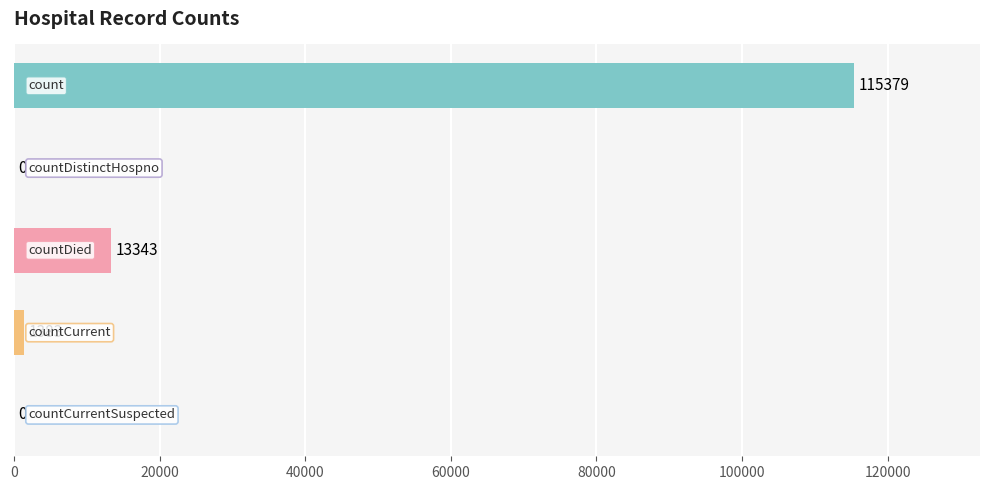

What is the sum of all values?

130105